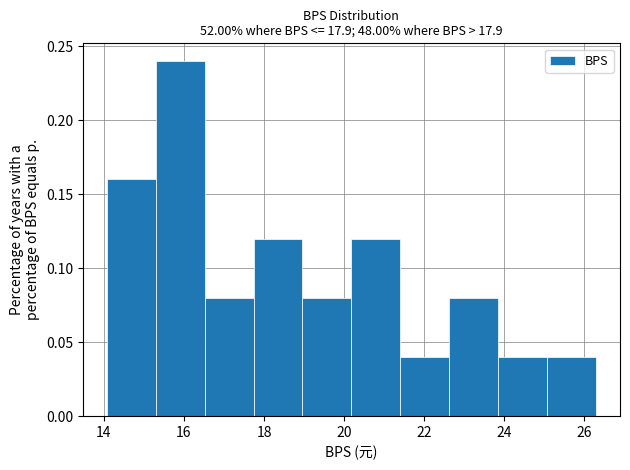

Reading left to right, transcribe this chart: for each bar, give the range it covers on the x-axis and its height. Neither the bar edges nor the heights are printed on the chart, so give them approximately, as read against the axes.

14.08 to 15.30: 0.16
15.30 to 16.52: 0.24
16.52 to 17.74: 0.08
17.74 to 18.96: 0.12
18.96 to 20.18: 0.08
20.18 to 21.40: 0.12
21.40 to 22.62: 0.04
22.62 to 23.84: 0.08
23.84 to 25.06: 0.04
25.06 to 26.28: 0.04